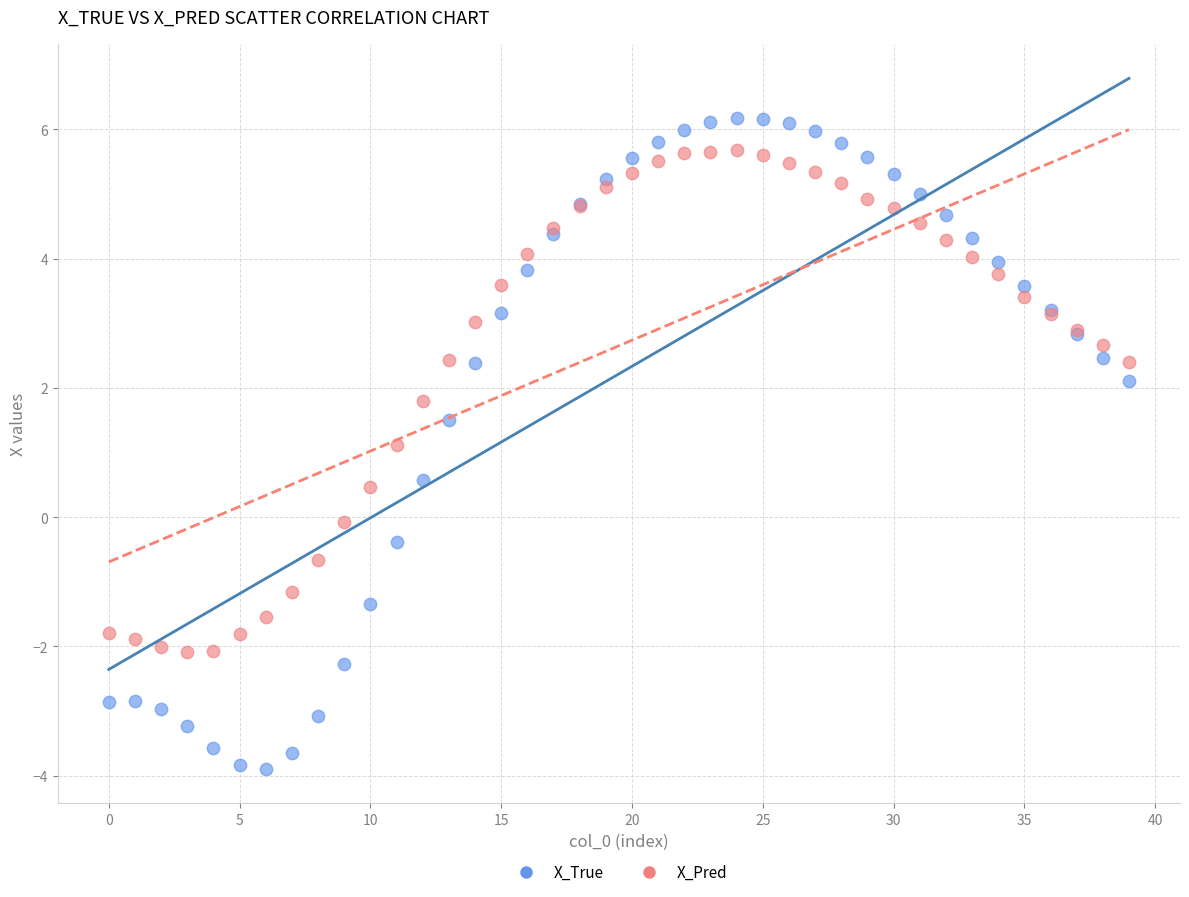

Which series has the widest spread of Y values?

X_True